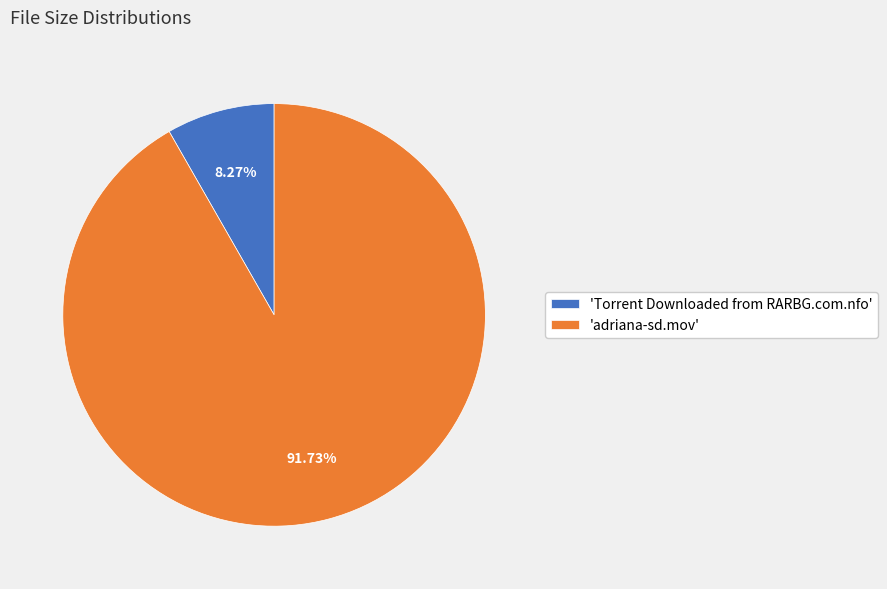

What is the largest slice in the pie chart?

'adriana-sd.mov'